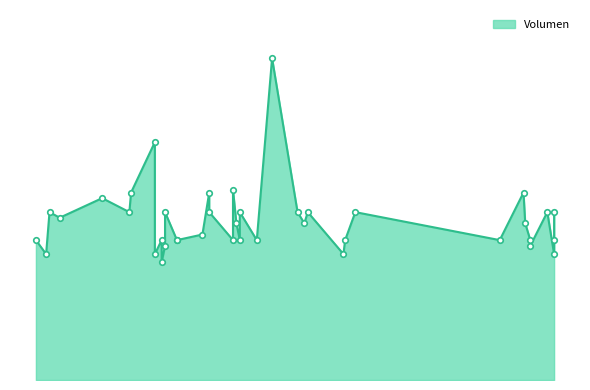

How many lines are shown in the chart?

1